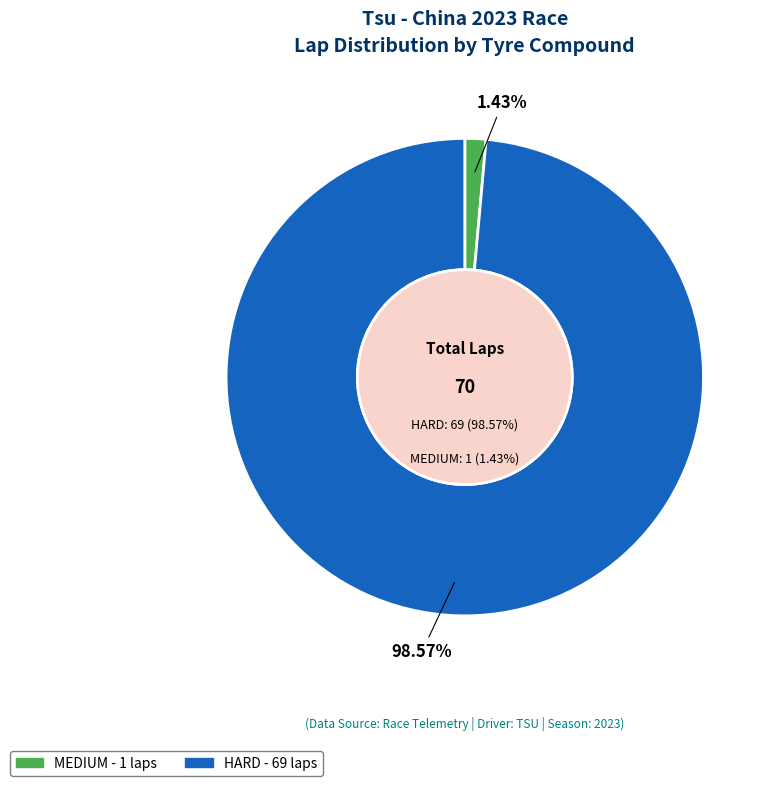

How many slices are in this pie chart?

2